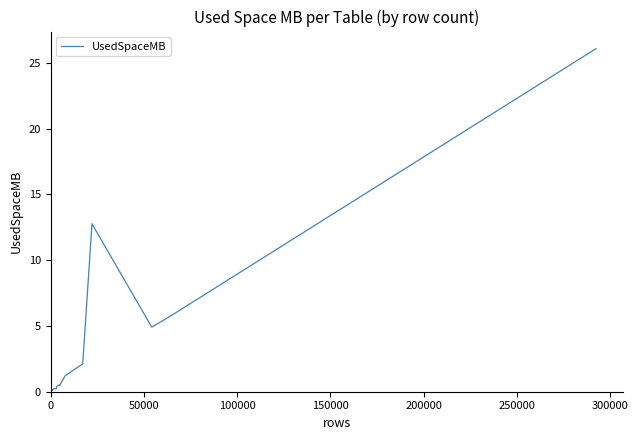

What is the maximum value shown in the chart?

26.1